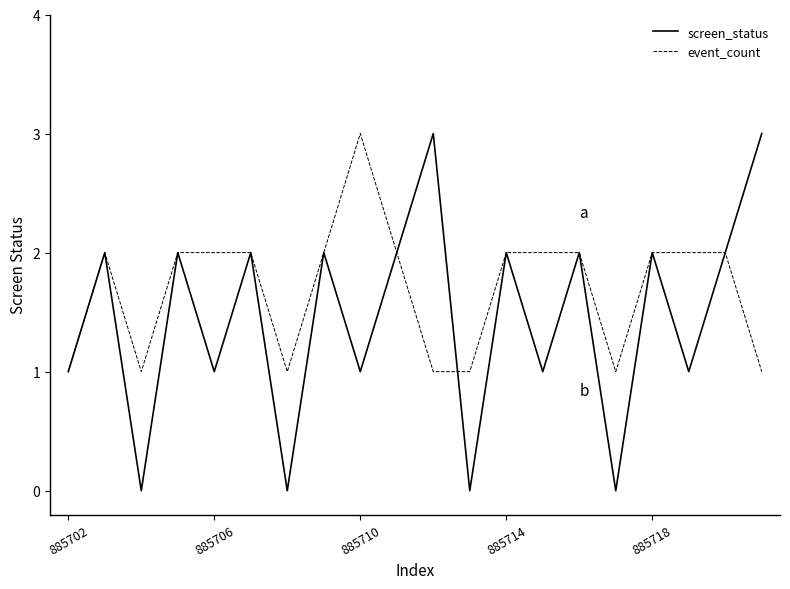

What is the greatest value displayed?

3